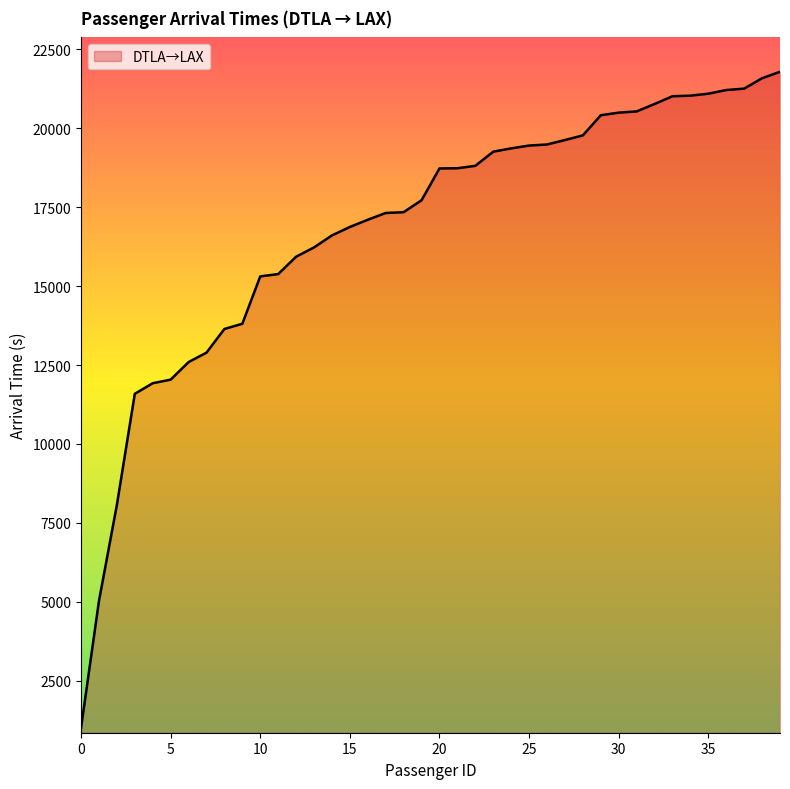

What is the difference between the maximum and minimum values?

20789